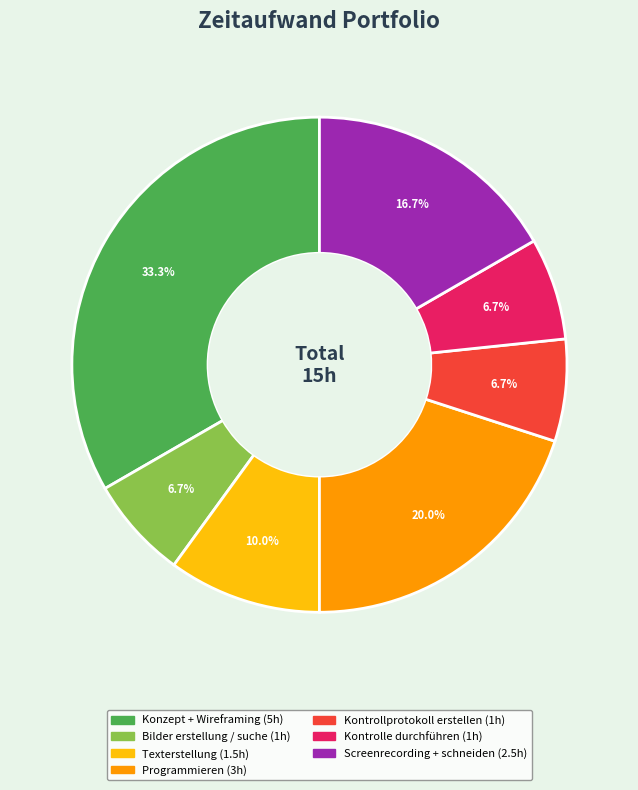

How many segments does this pie chart have?

7